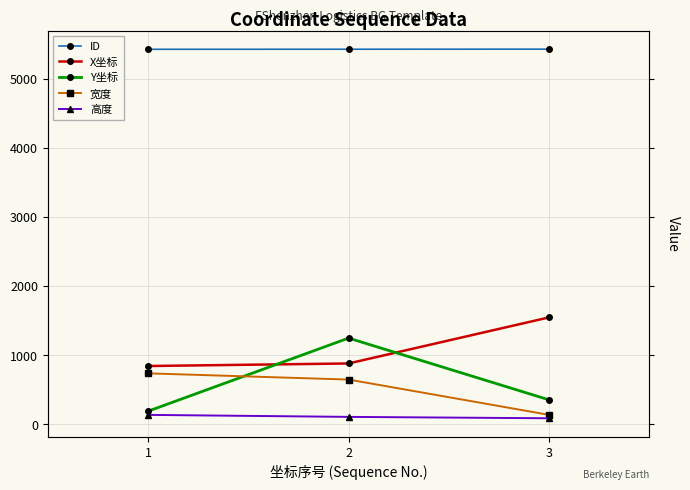

Does the chart display data point markers on the line(s)?

Yes